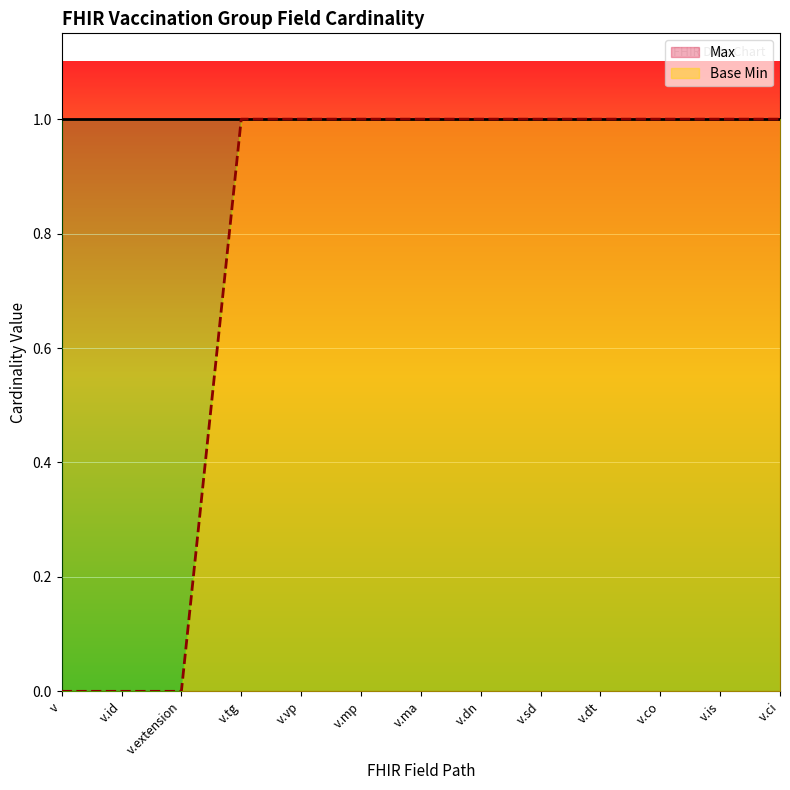

What is the difference between the values at v.id and v.sd?

1